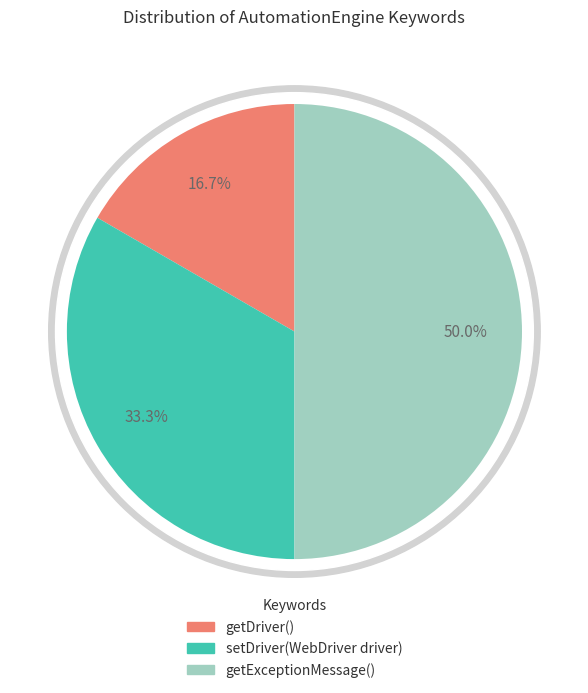

Combined, do getExceptionMessage() and setDriver(WebDriver driver) account for over 50%?

Yes